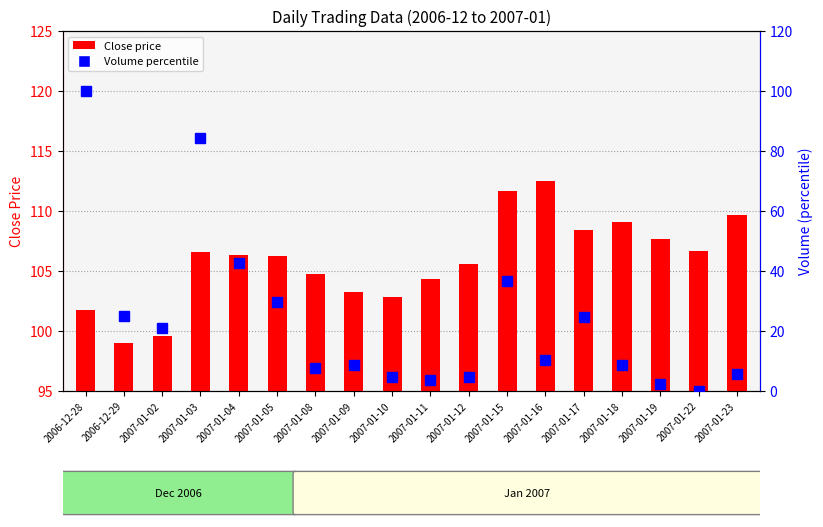

Between 2006-12-28 and 2007-01-02, which is larger?

2006-12-28